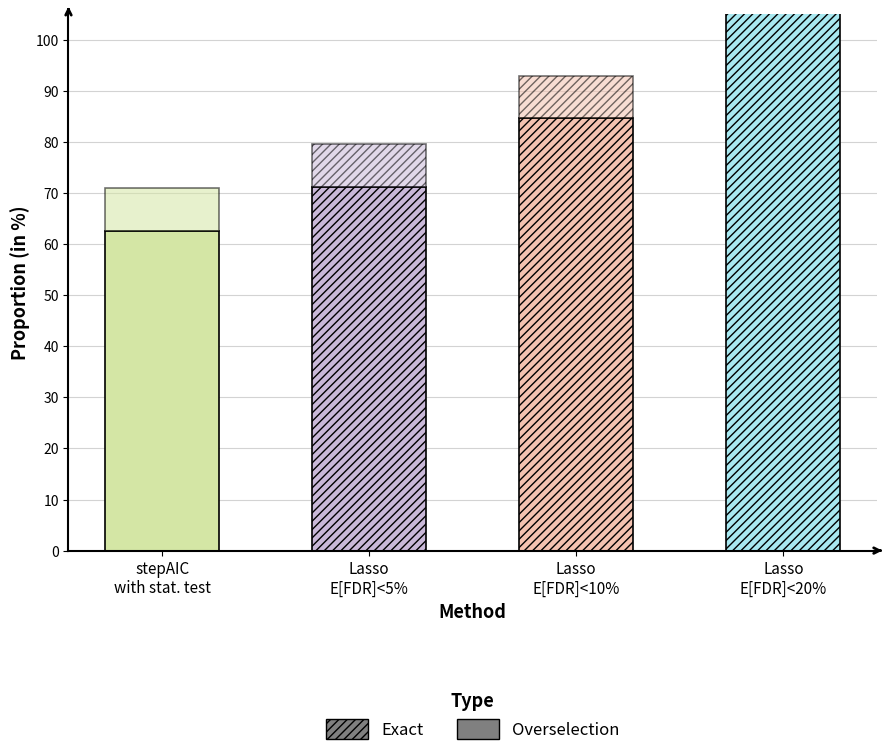

Reading left to right, list all the values displayed in this chart.

Exact: stepAIC
with stat. test=62.7	Lasso
E[FDR]<5%=71.3	Lasso
E[FDR]<10%=84.7	Lasso
E[FDR]<20%=114.4
Overselection: stepAIC
with stat. test=8.3	Lasso
E[FDR]<5%=8.4	Lasso
E[FDR]<10%=8.4	Lasso
E[FDR]<20%=8.2